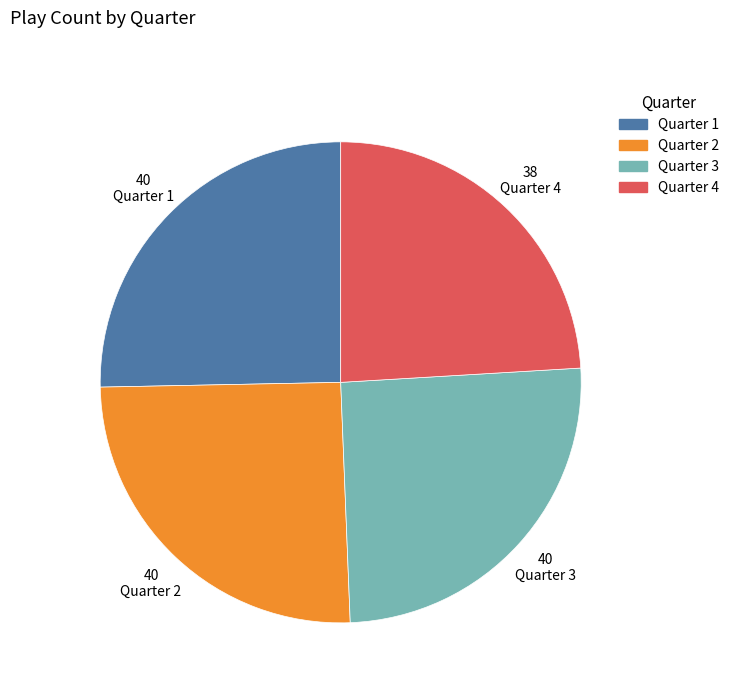

Is it true that Quarter 4 is 24% of the pie?

True